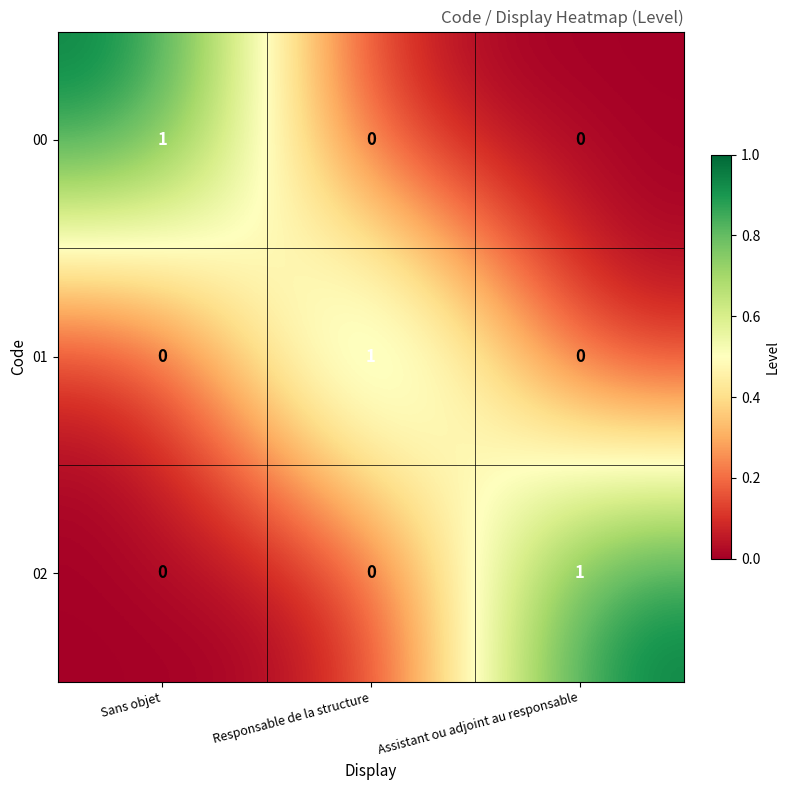

Count the number of categories in the chart.

3